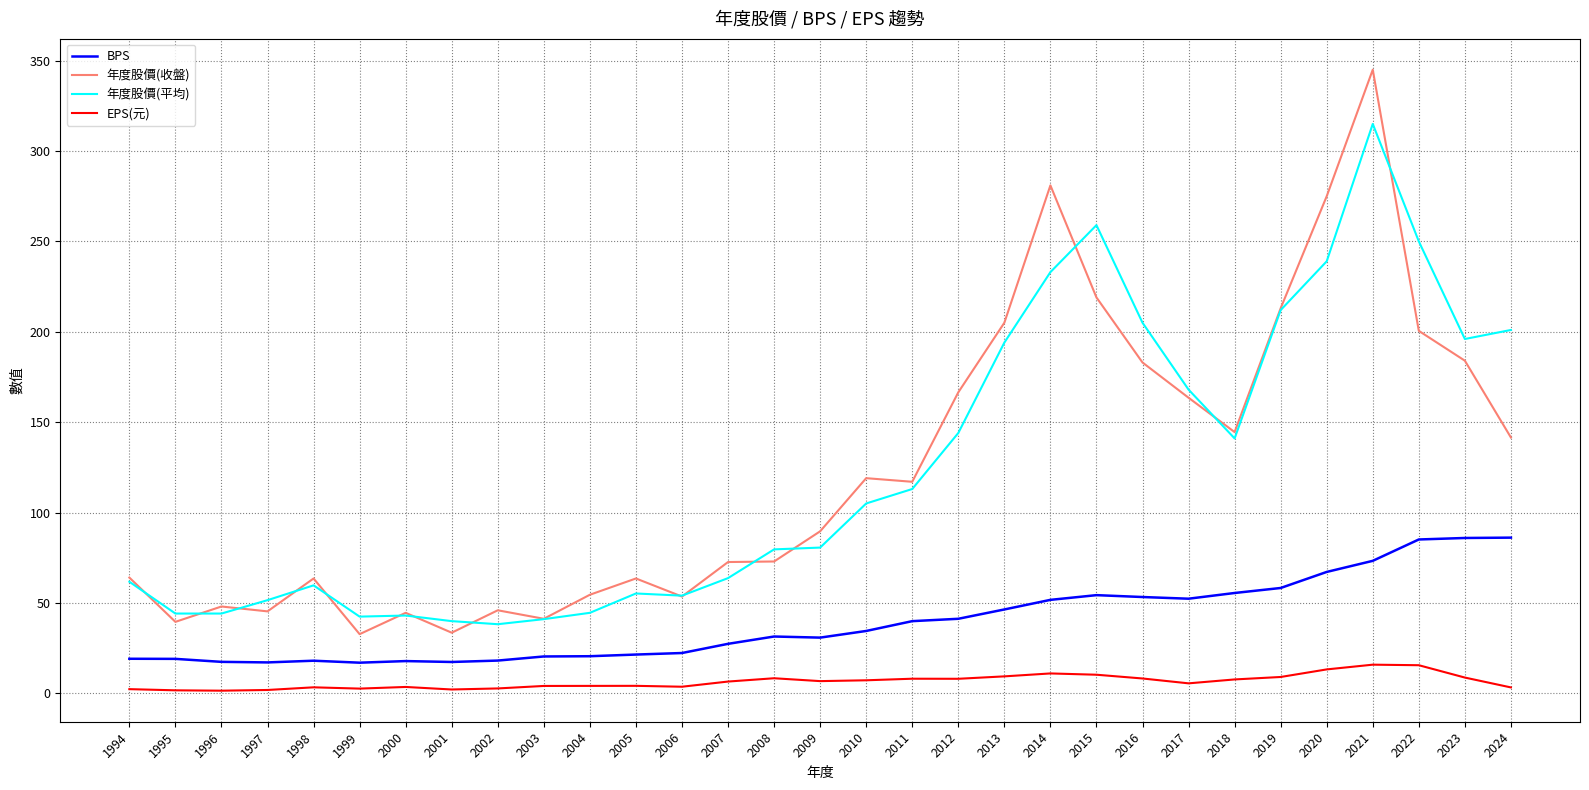

How many distinct data groups are displayed?

4